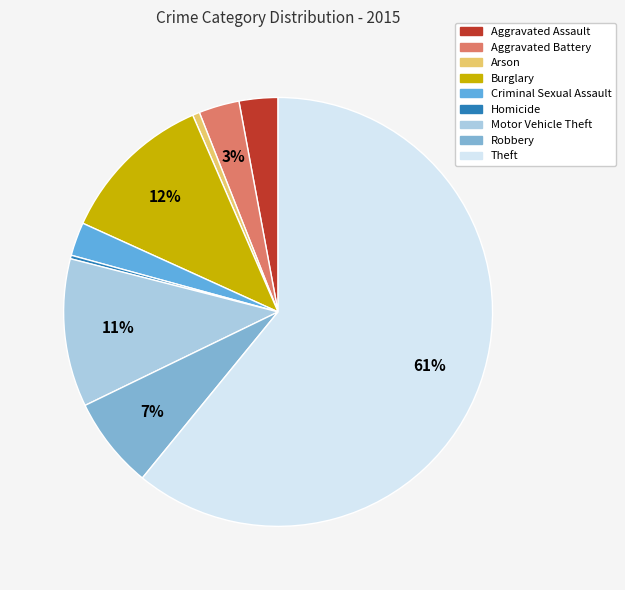

Count the number of slices in the pie.

9